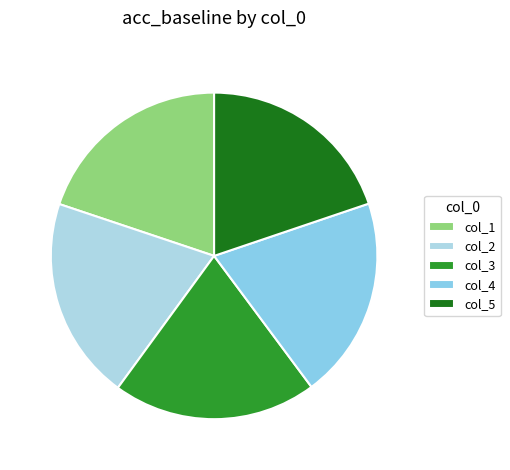

Is there a majority slice in this chart?

No